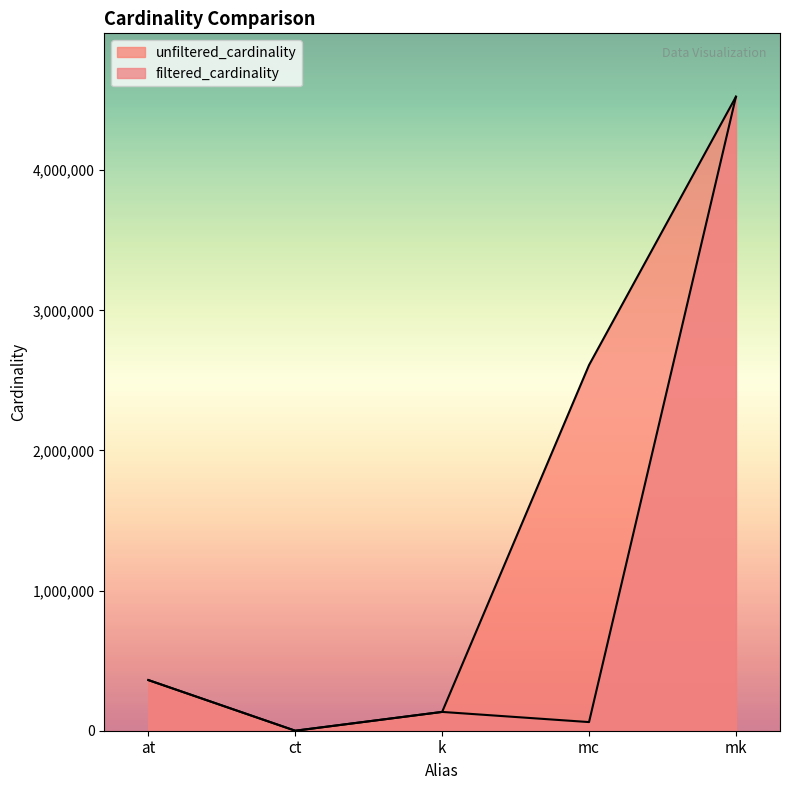

List the series in order of their overall mean, lowest first.

filtered_cardinality, unfiltered_cardinality